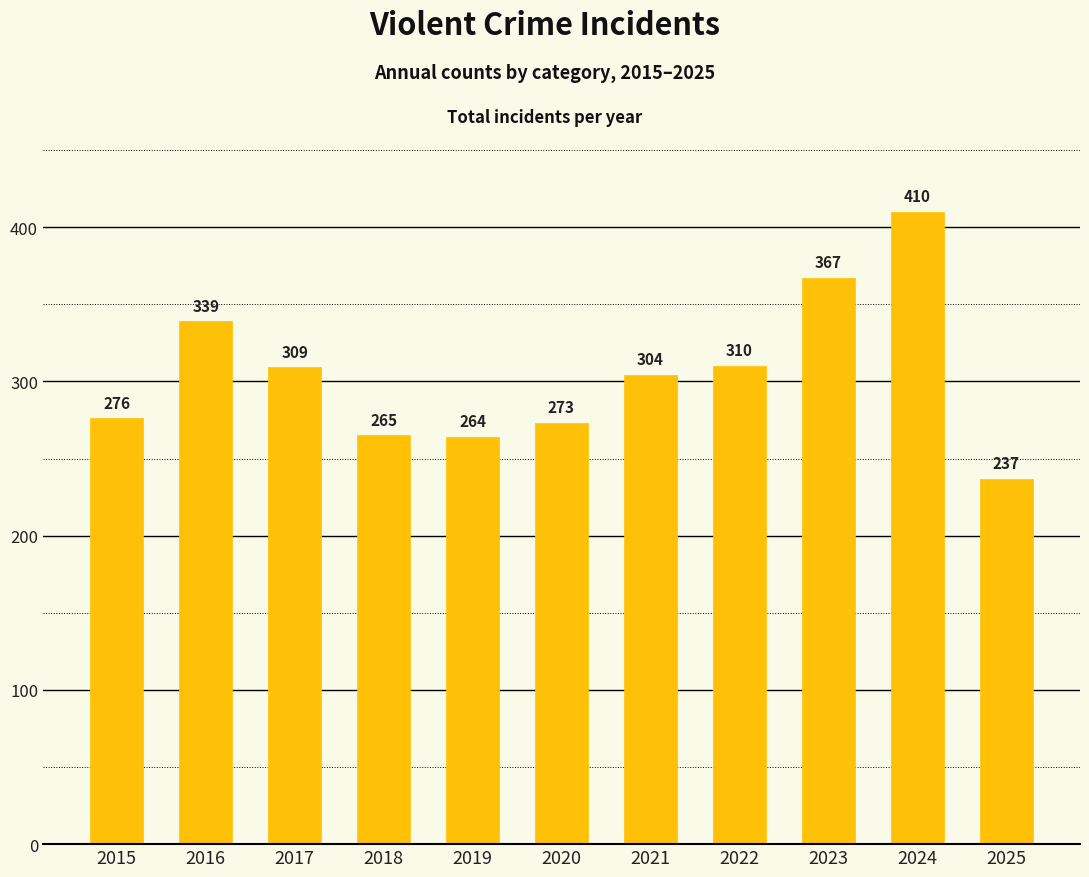

Is it true that the value at 2018 is 265?

True